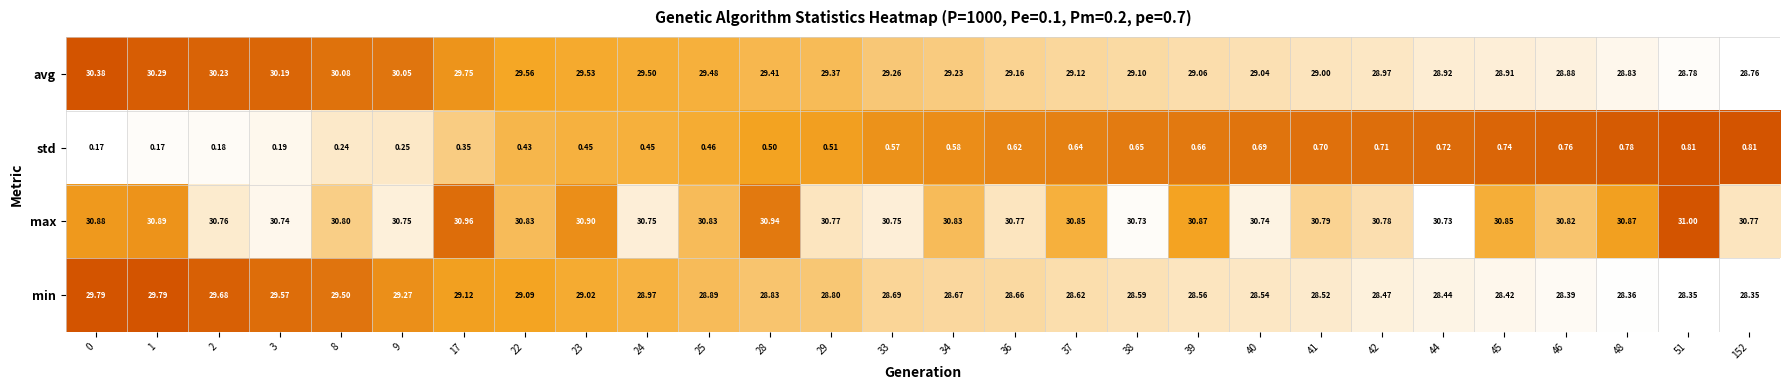

Which series has the largest range (max minus min)?

avg